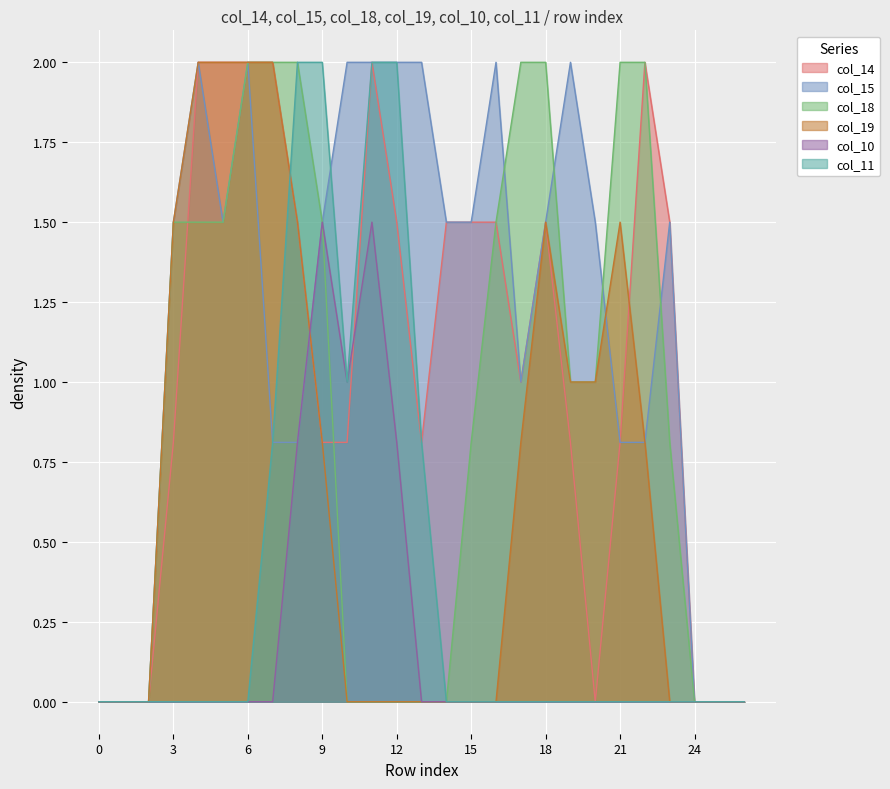

How many interior local valleys does the col_10 series have?

1